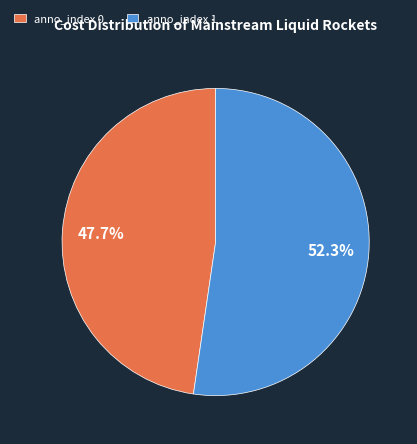

What percentage is NOT represented by anno_index 0?

52.3%